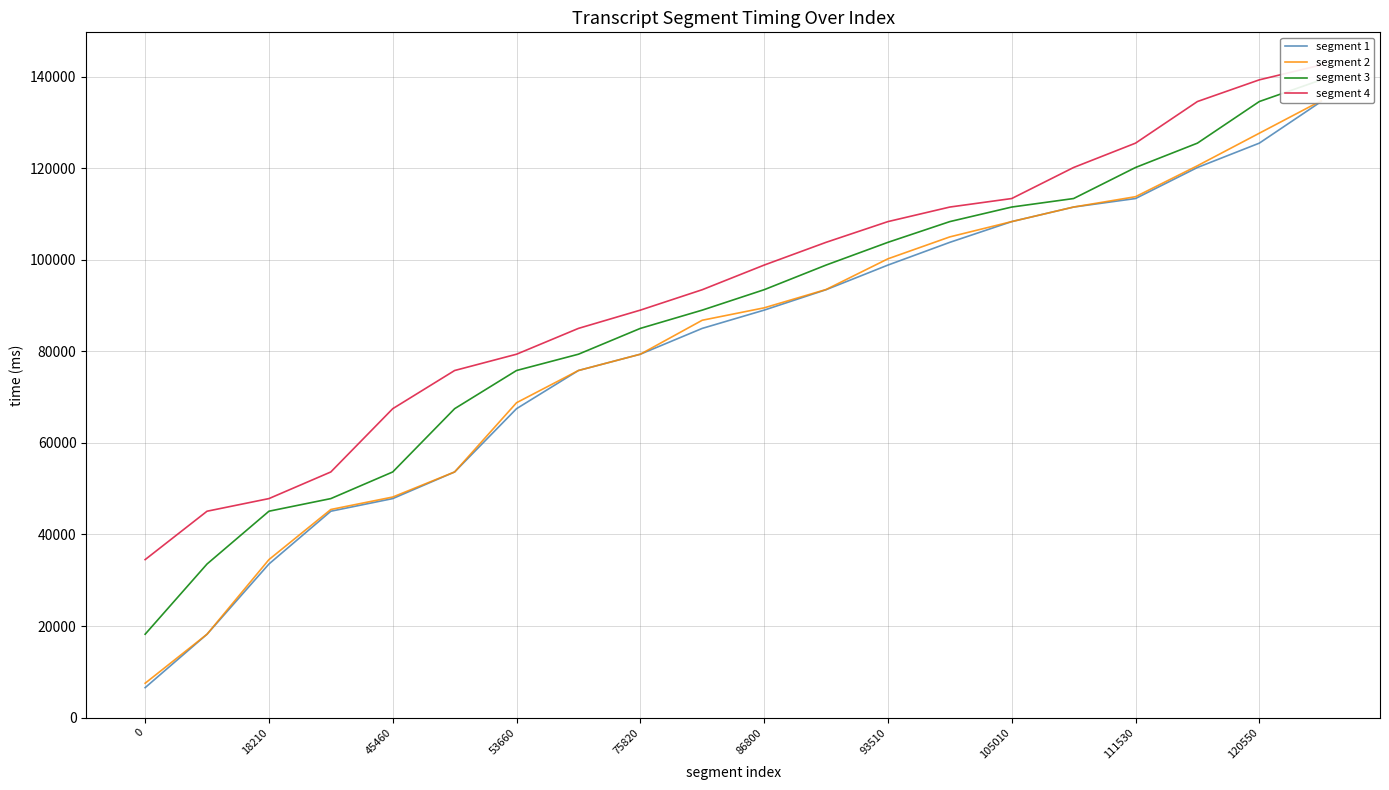

What is the total value across all series at 86800?

370840